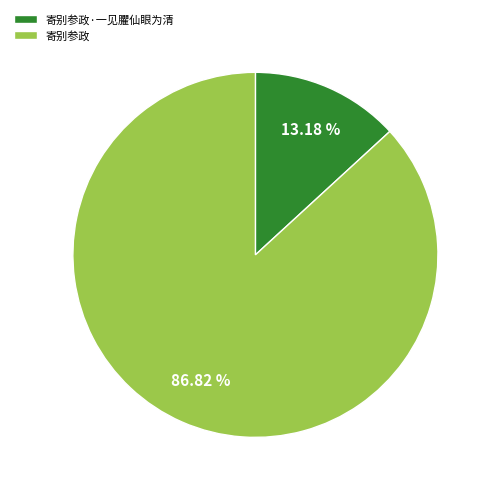

To the nearest percent, what is the difference between the 寄别参政·一见臞仙眼为清 and 寄别参政 slice percentages?

74%